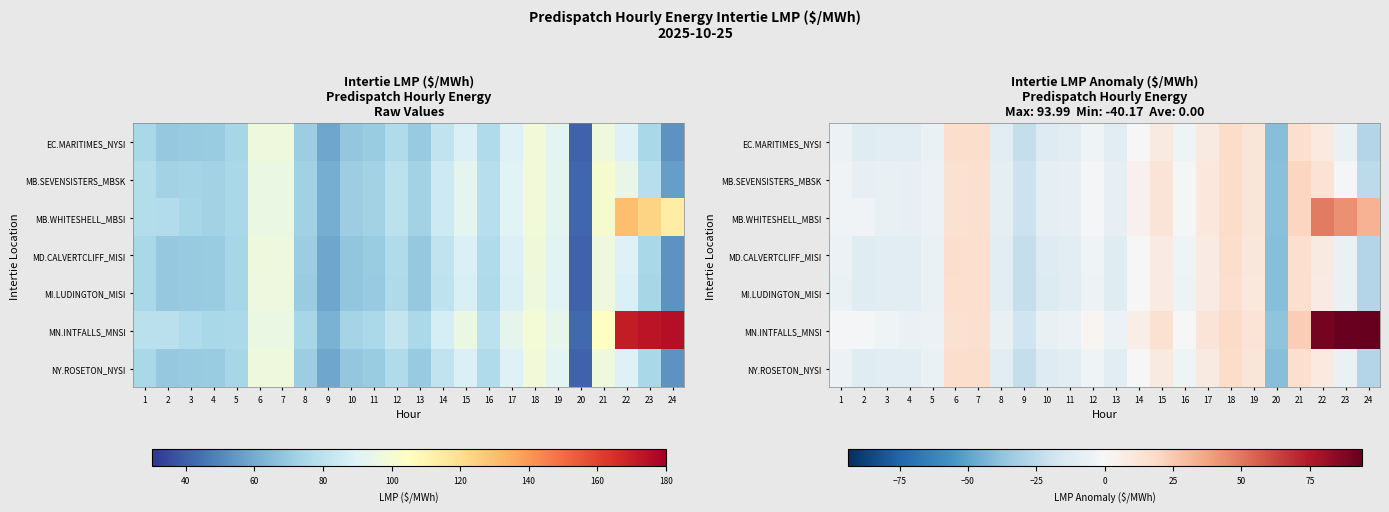

What is the difference between the second highest and minimum values in the MN.INTFALLS_MNSI series?

130.6